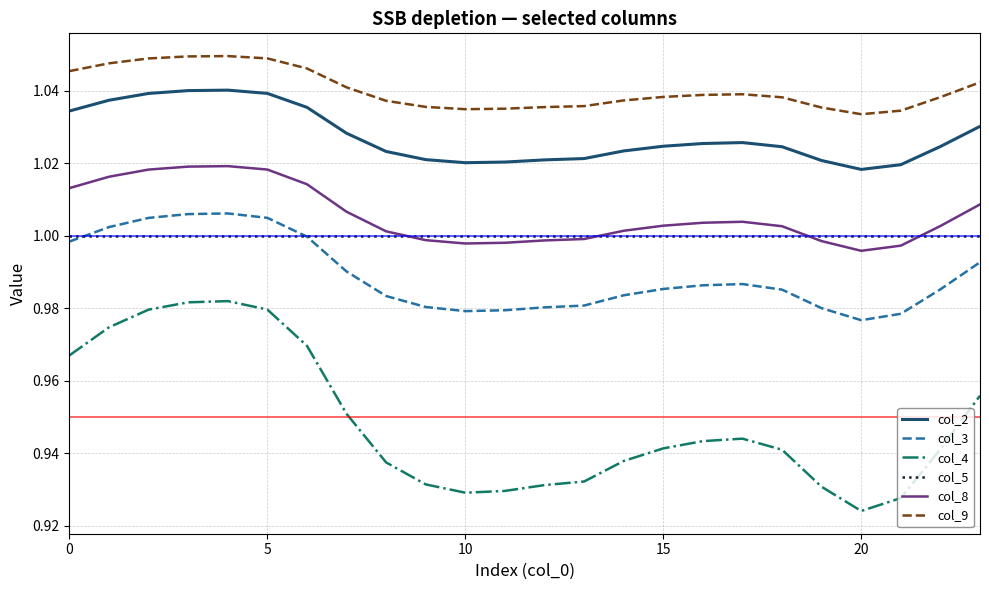

Rank the series by their maximum value, from highest to lowest.

col_9, col_2, col_8, col_3, col_5, col_4